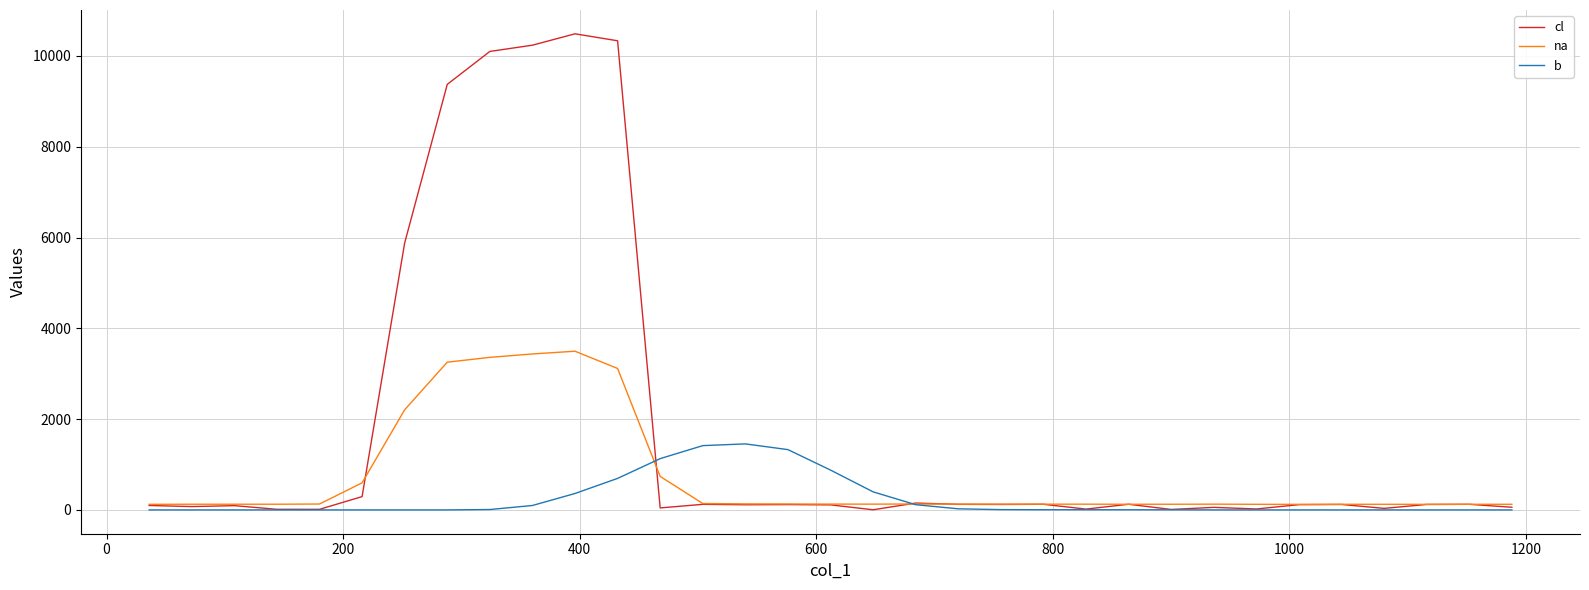

Rank the series by their maximum value, from highest to lowest.

cl, na, b